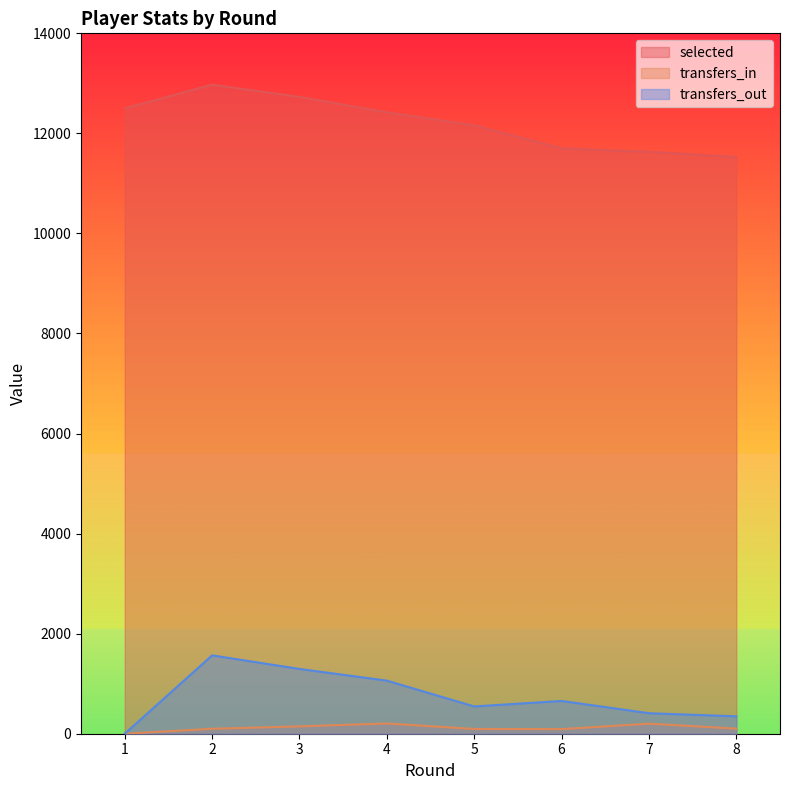

How many lines are shown in the chart?

3